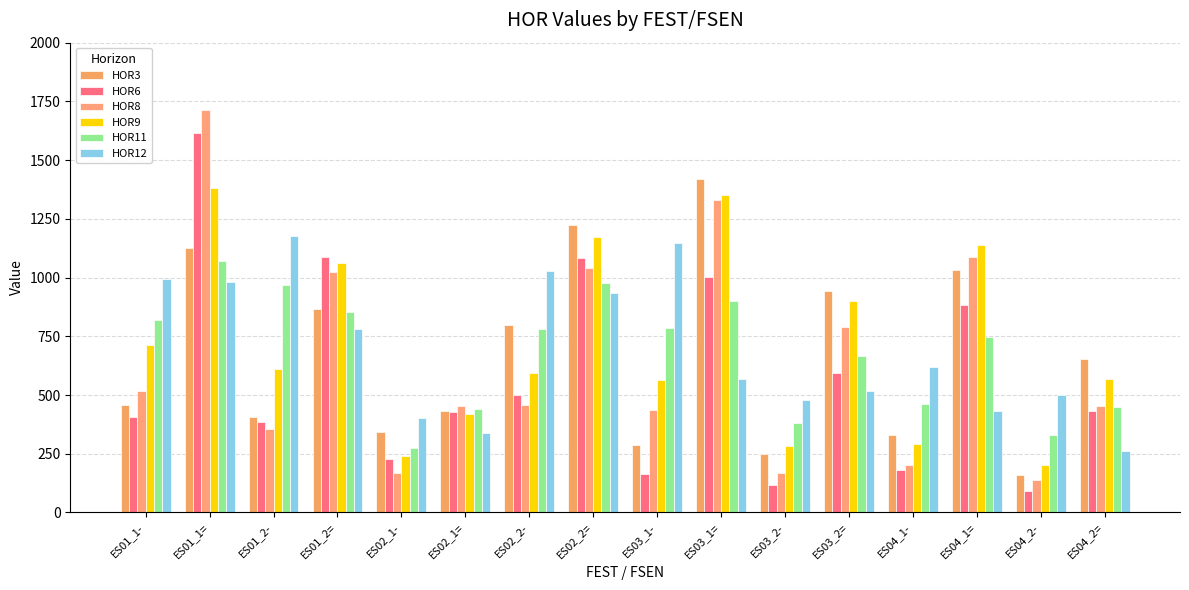

What value does the HOR12 series have at ES04_1=, to the nearest 10?

430